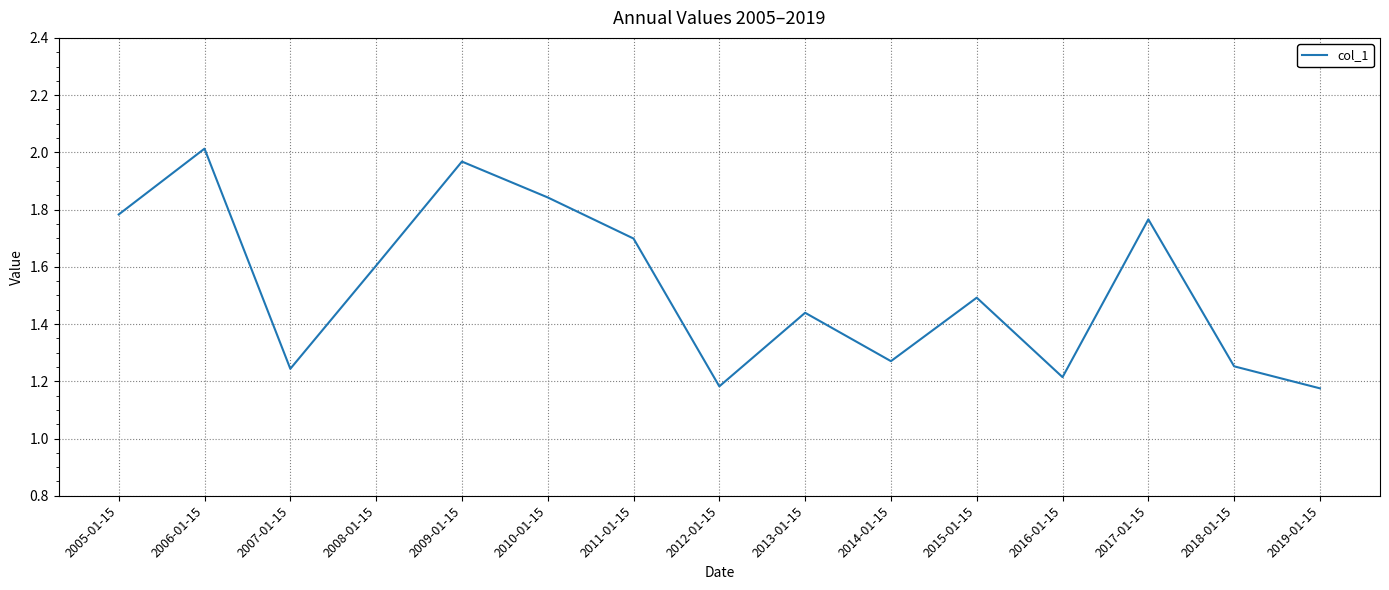

At which category does the chart reach its peak across all series?

2006-01-15